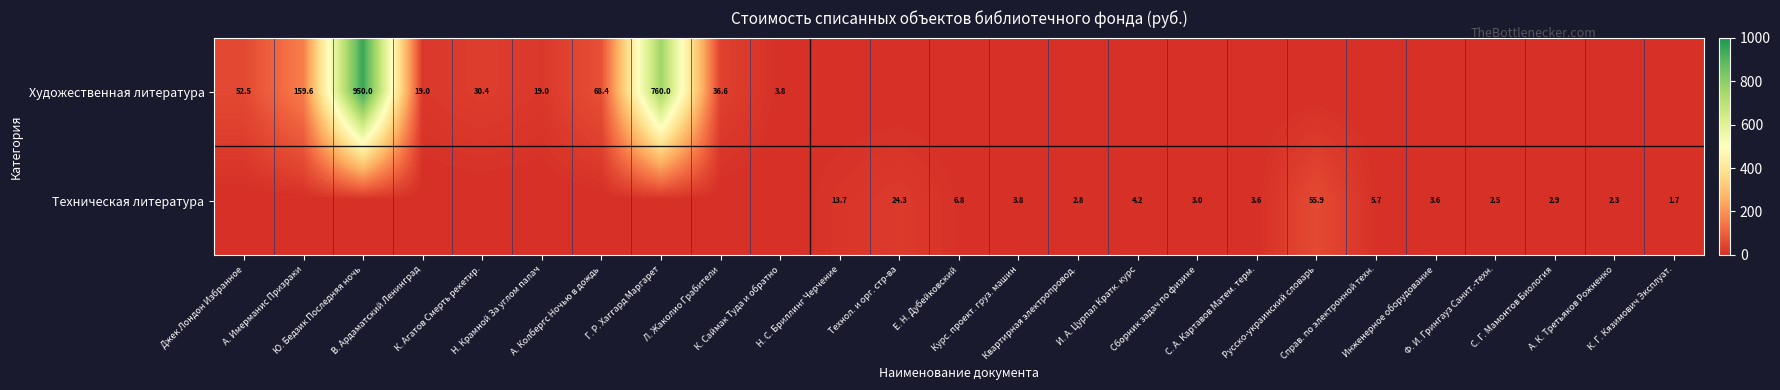

Is the value of Художественная литература at А. Колбергс Ночью в дождь greater than the value of Техническая литература at В. Ардаматский Ленинград?

Yes